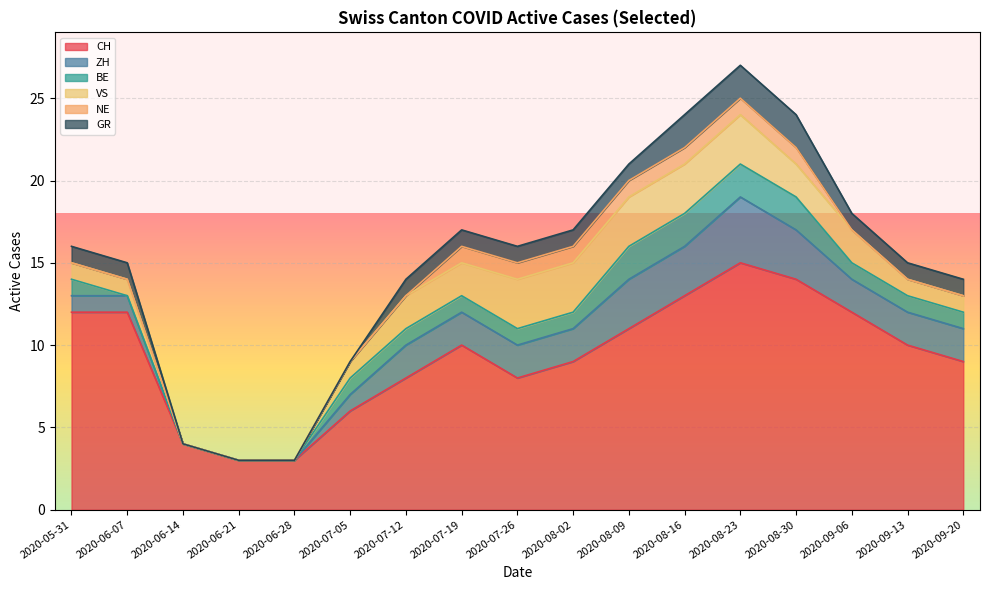

What is the sum of the ZH values at 2020-06-14 and 2020-08-02?

2